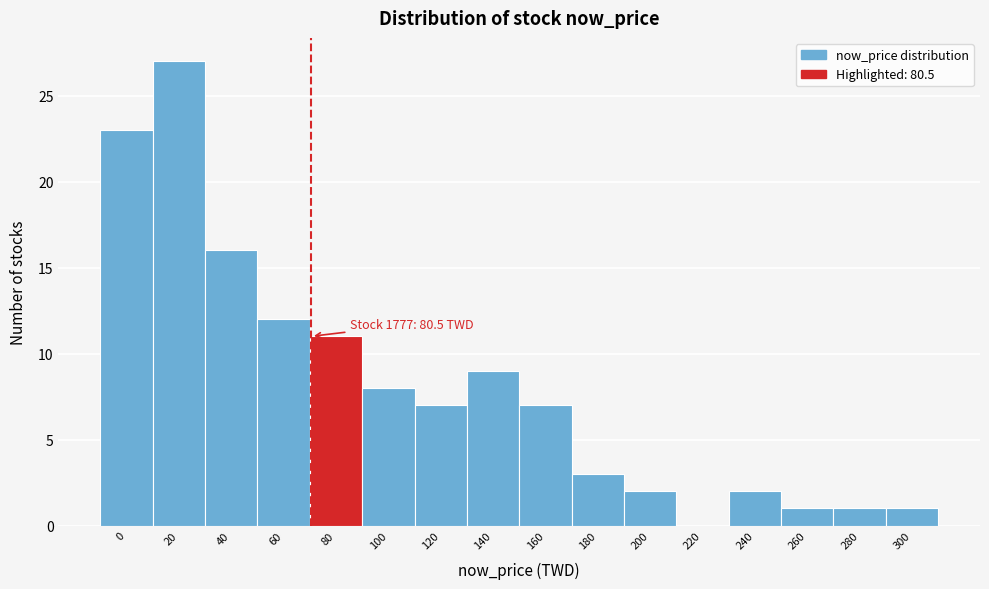

Reading left to right, list all the values displayed in this chart.

0=23	20=27	40=16	60=12	80=11	100=8	120=7	140=9	160=7	180=3	200=2	220=0	240=2	260=1	280=1	300=1